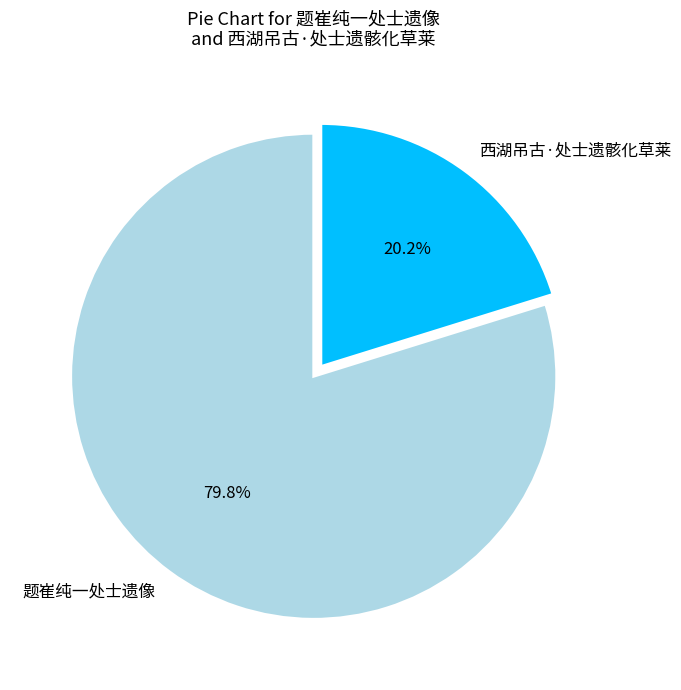

Is 西湖吊古·处士遗骸化草莱 the majority of the pie?

No